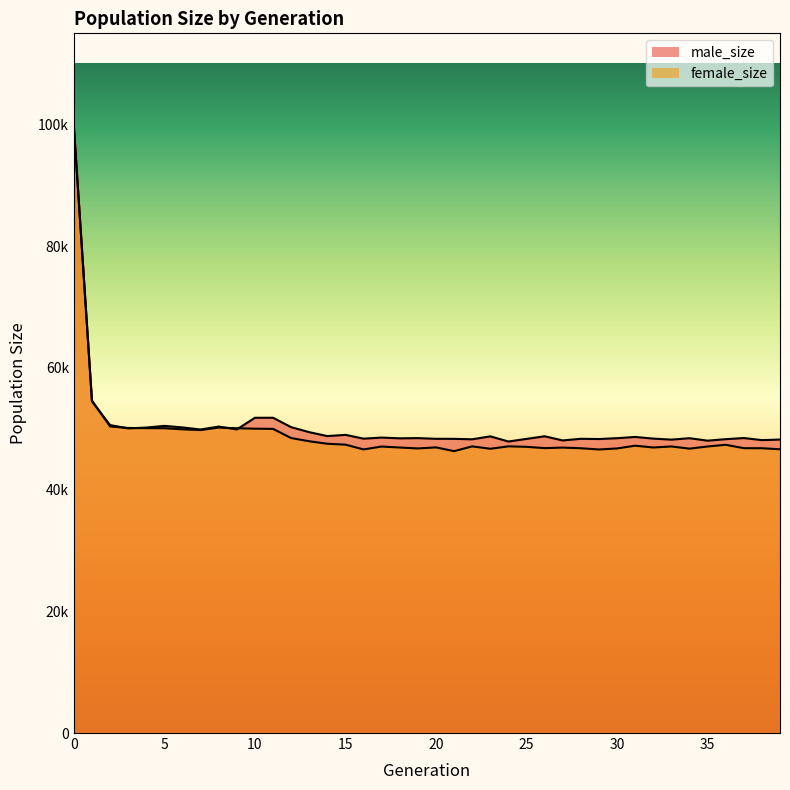

At which category does female_size reach its first local valley?

7